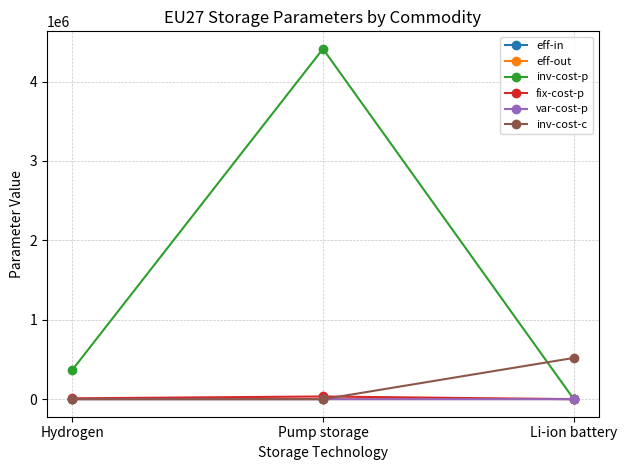

Count the number of categories in the chart.

3